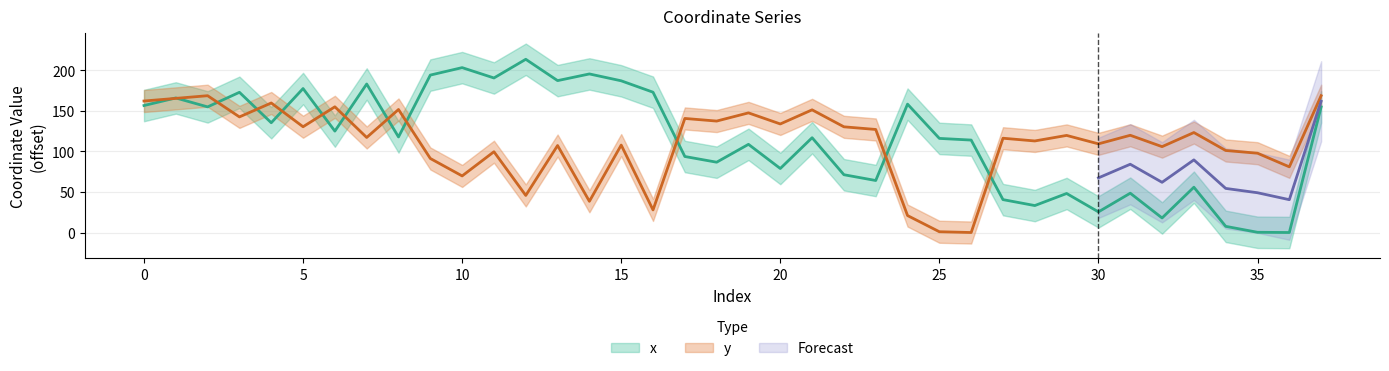

Which series ends up on top after the final intersection of x and y?

y